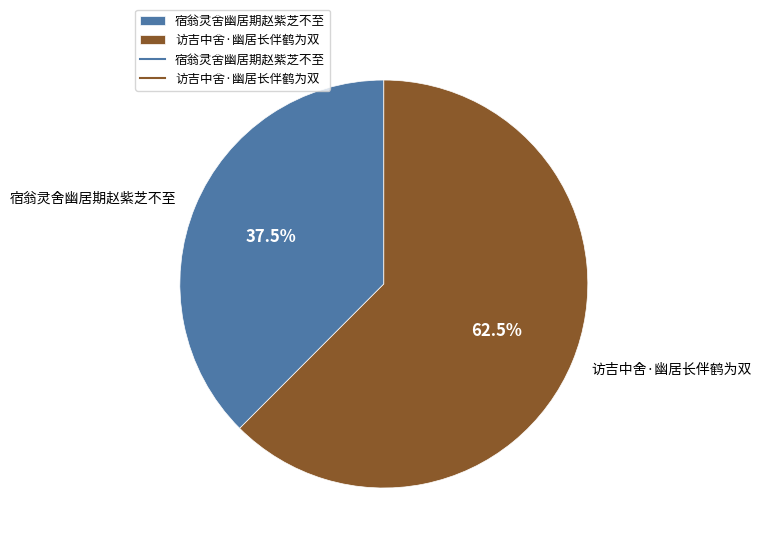

Between 访吉中舍·幽居长伴鹤为双 and 宿翁灵舍幽居期赵紫芝不至, which is larger?

访吉中舍·幽居长伴鹤为双